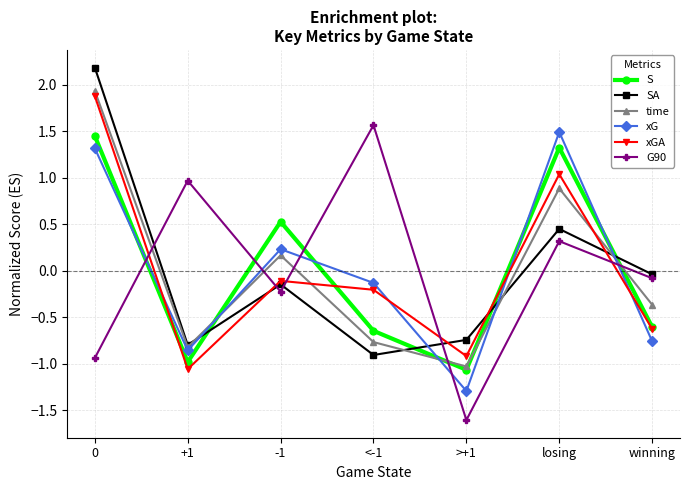

Is it true that time equals 1.5 at losing?

False